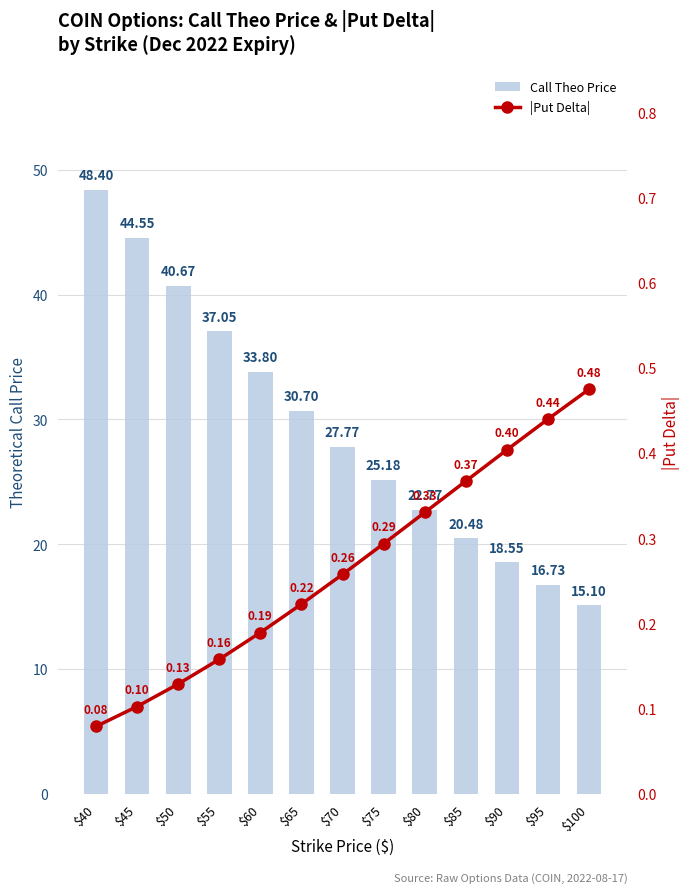

List the labels in order of |Put Delta| value, smallest first.

$40, $45, $50, $55, $60, $65, $70, $75, $80, $85, $90, $95, $100